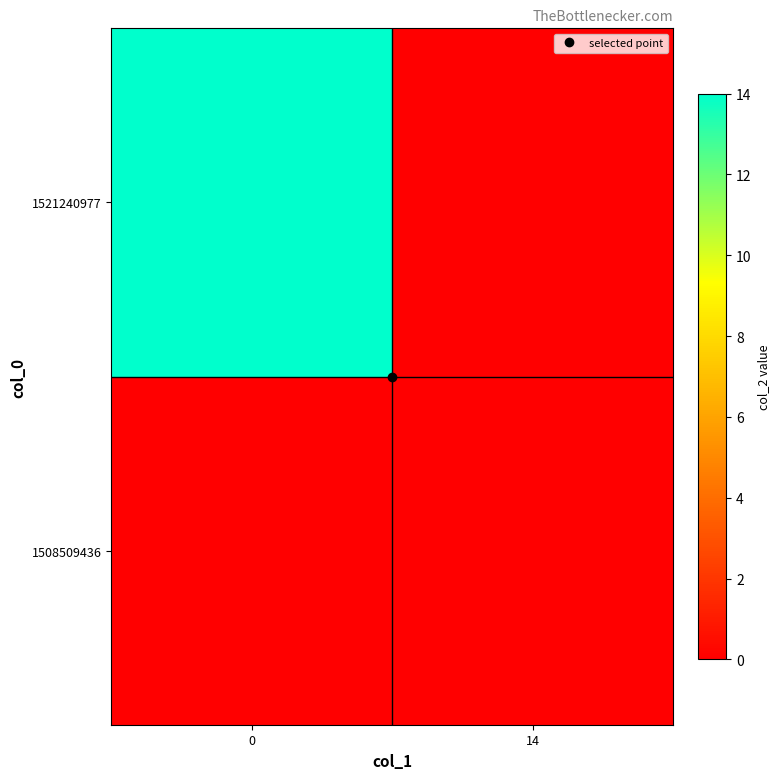

How many series are shown in this chart?

2